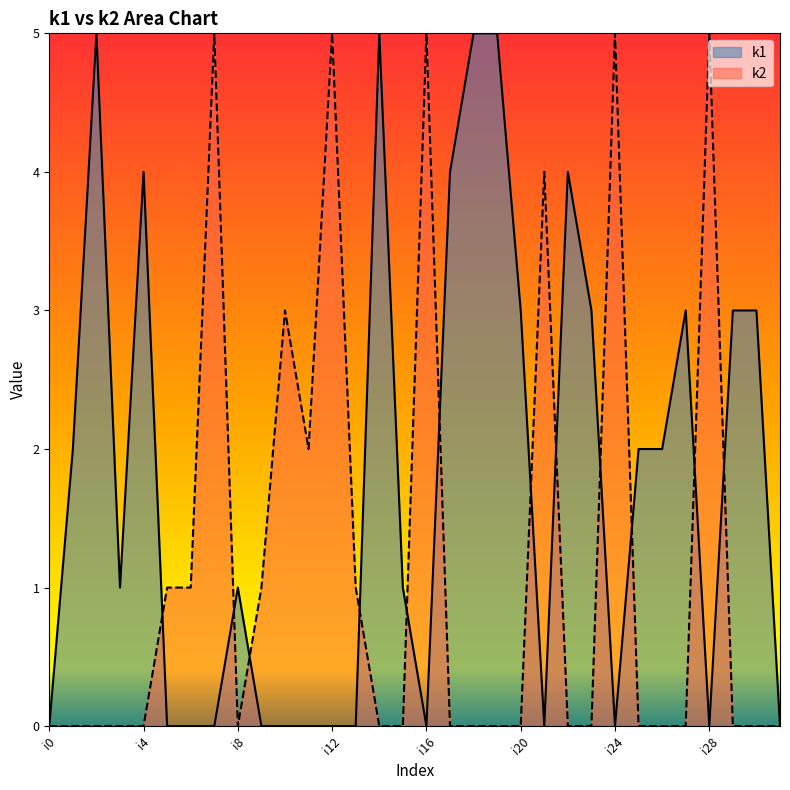

What is the value of the k1 point at the 21st from the left?

3